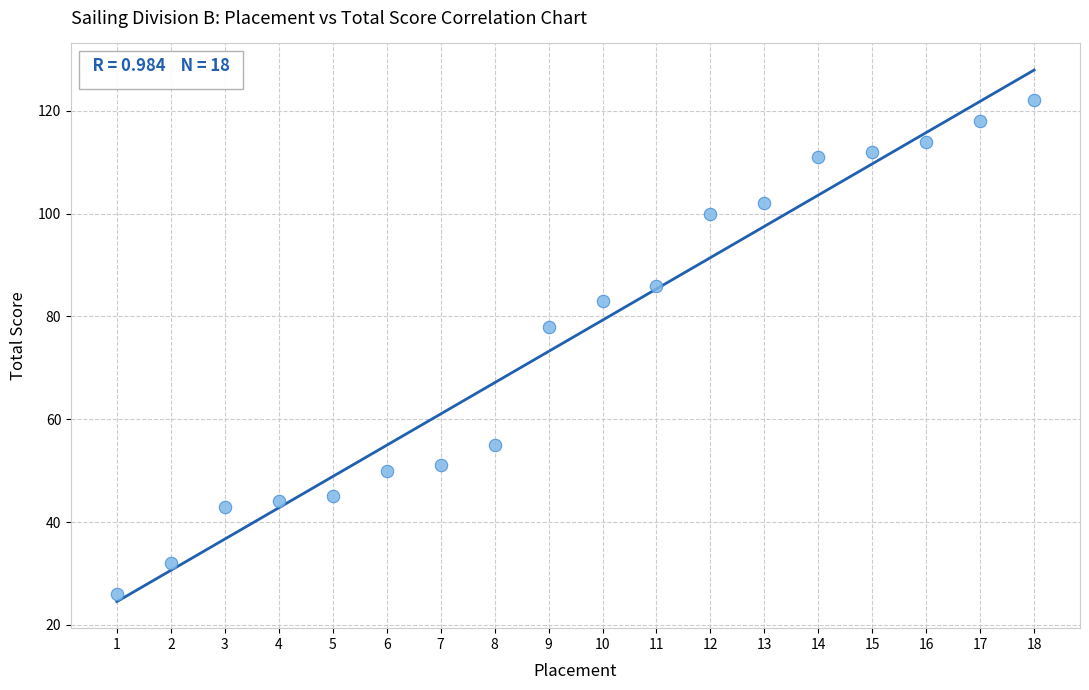

What Y value in the scatter plot is closest to 74?

78